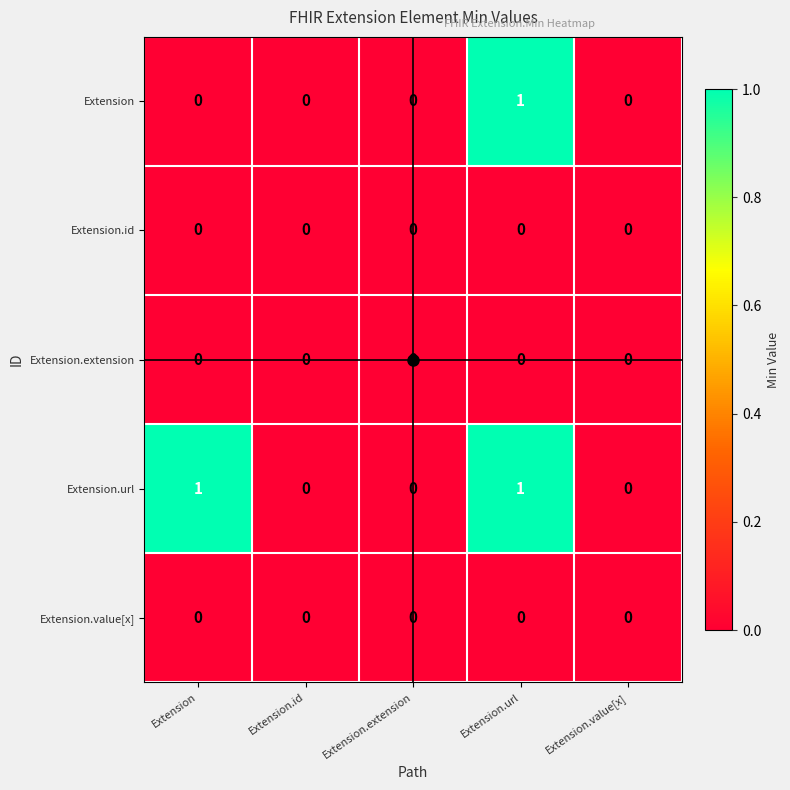

Which series changed the most between Extension and Extension.value[x]?

Extension.url